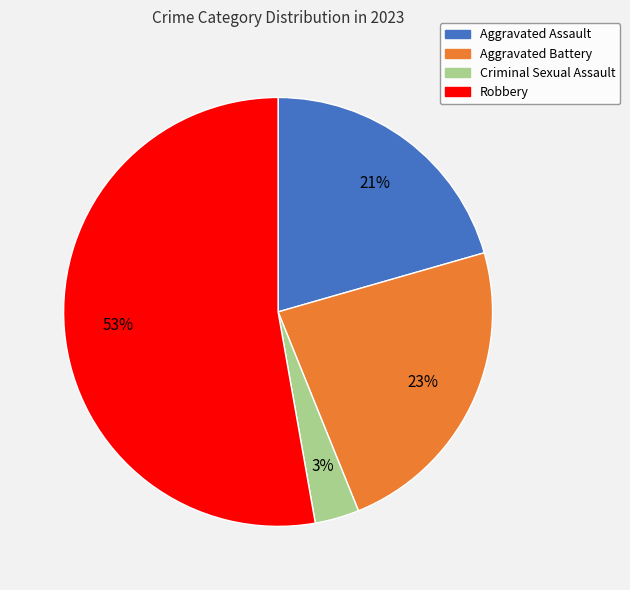

Rank the categories by value from highest to lowest.

Robbery, Aggravated Battery, Aggravated Assault, Criminal Sexual Assault